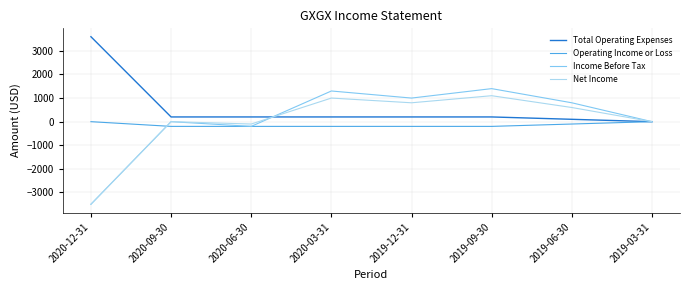

What is the approximate value of Net Income at 2019-09-30, to the nearest 10?

1100